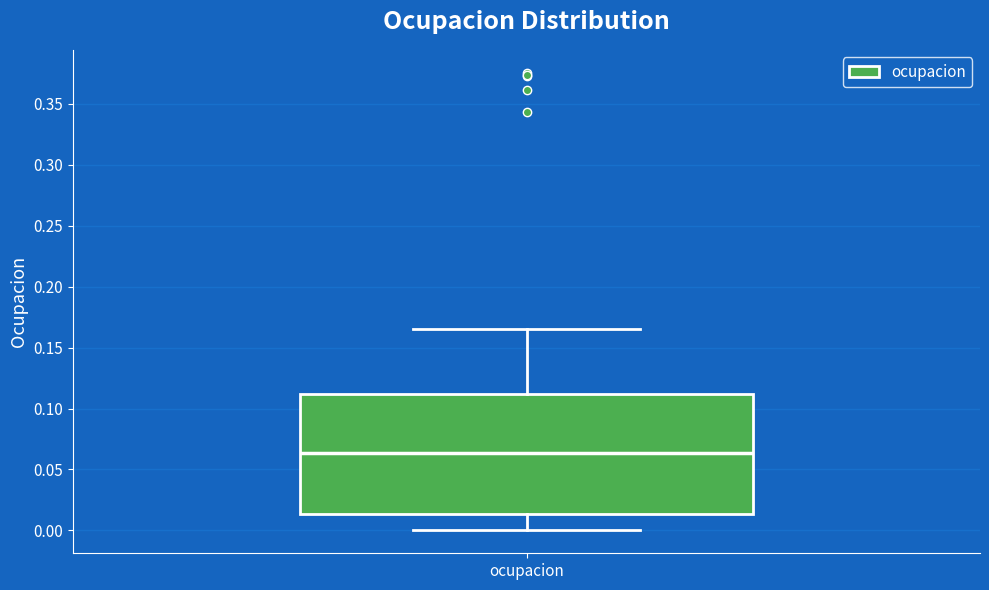

Where is the lower edge of the box for ocupacion on the y-axis? The values are not printed on the chart, so give them approximately, as read against the axis.

0.015